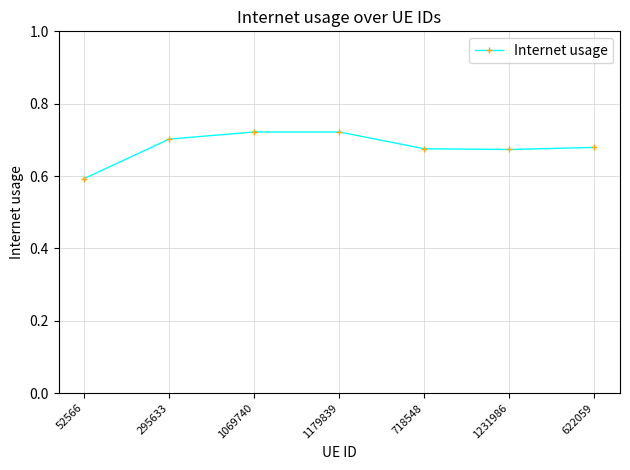

Count the values in the range 0 to 1.

7